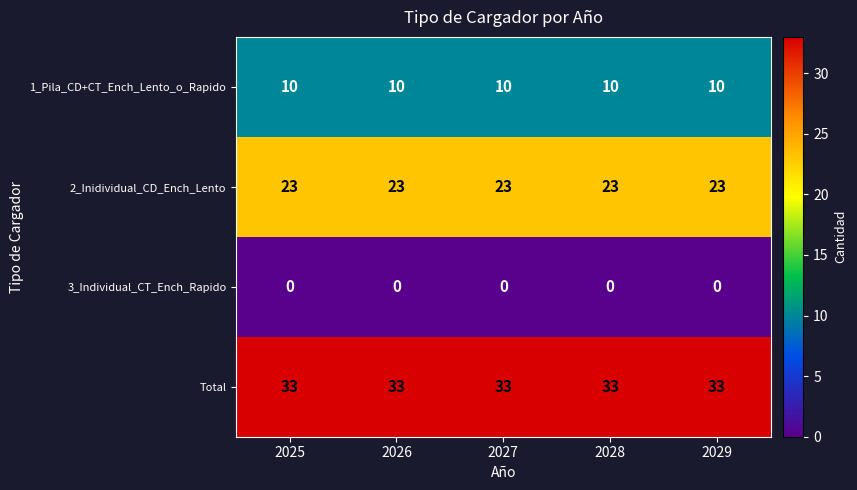

The Total series shows 33 at 2028. True or false?

True